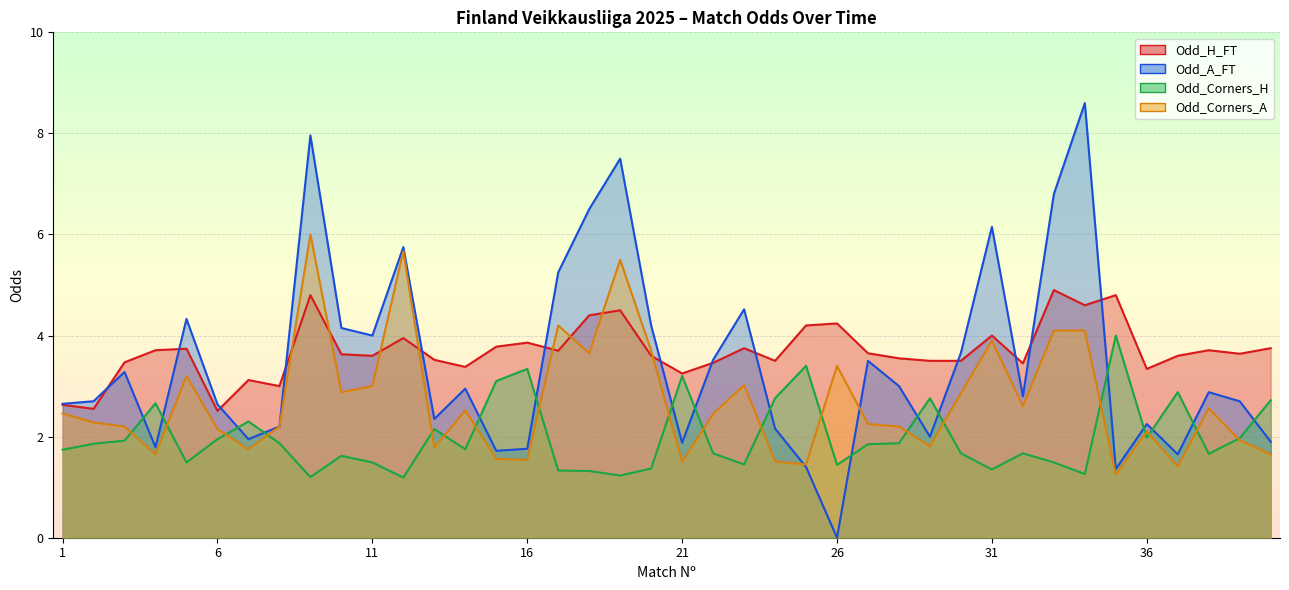

What is the value of the Odd_H_FT point at the 14th from the left?

3.4